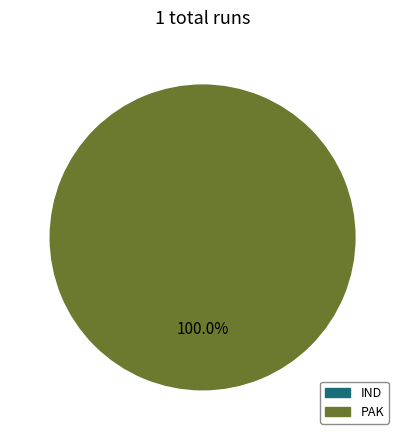

How many segments does this pie chart have?

2